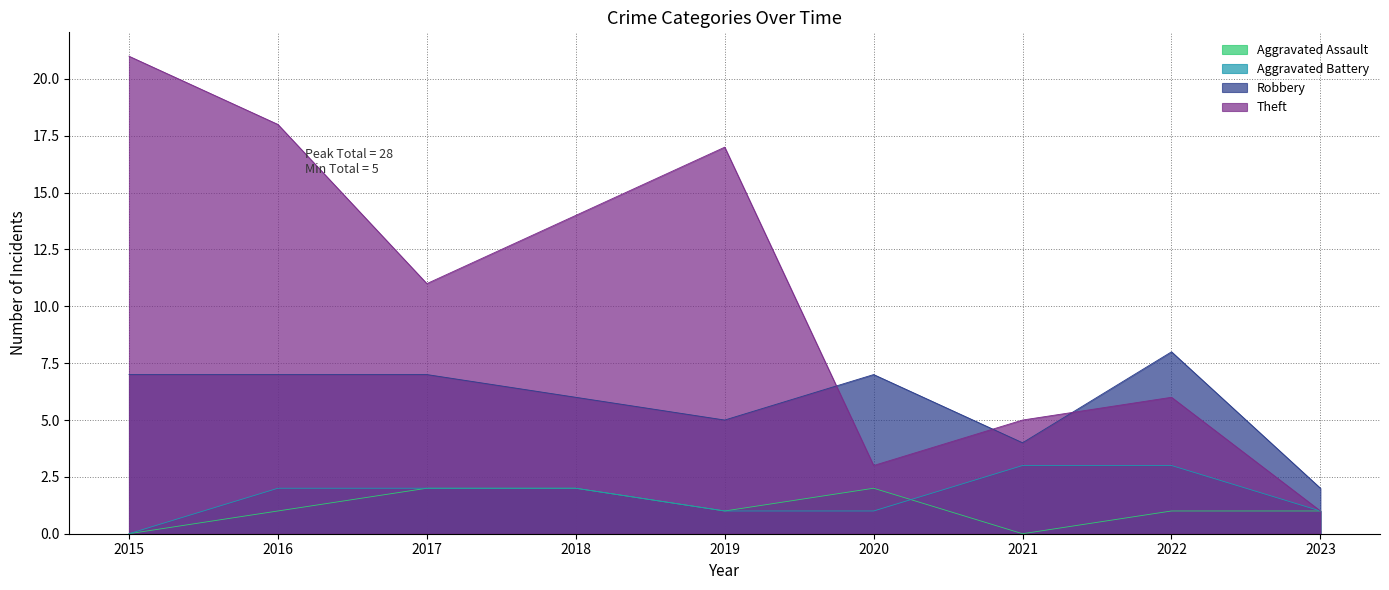

Is it true that Aggravated Assault equals -1 at 2021?

False